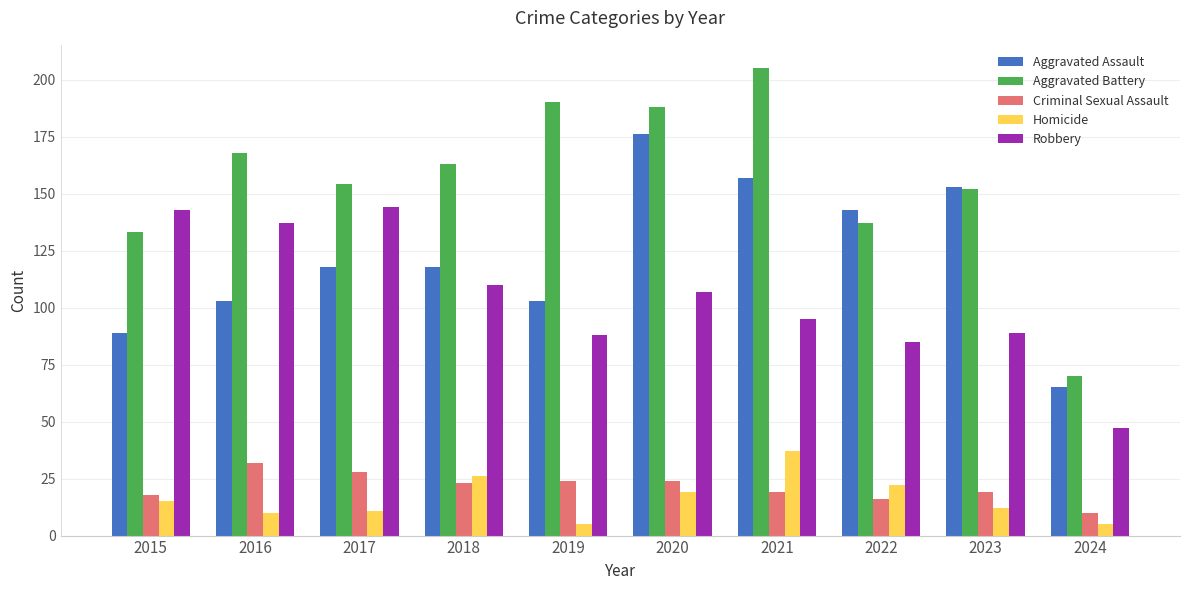

Reading left to right, list all the values displayed in this chart.

Aggravated Assault: 2015=89	2016=103	2017=118	2018=118	2019=103	2020=176	2021=157	2022=143	2023=153	2024=65
Aggravated Battery: 2015=133	2016=168	2017=154	2018=163	2019=190	2020=188	2021=205	2022=137	2023=152	2024=70
Criminal Sexual Assault: 2015=18	2016=32	2017=28	2018=23	2019=24	2020=24	2021=19	2022=16	2023=19	2024=10
Homicide: 2015=15	2016=10	2017=11	2018=26	2019=5	2020=19	2021=37	2022=22	2023=12	2024=5
Robbery: 2015=143	2016=137	2017=144	2018=110	2019=88	2020=107	2021=95	2022=85	2023=89	2024=47